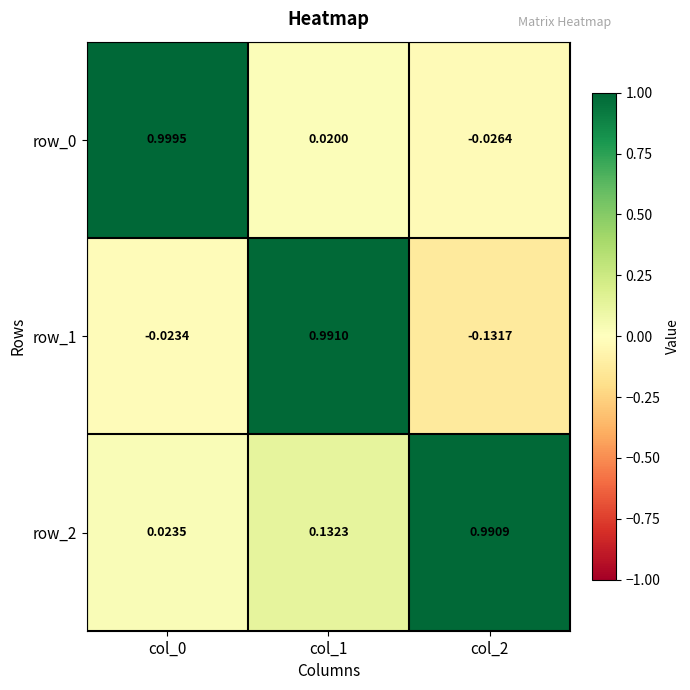

Rank the series by their maximum value, from highest to lowest.

row_0, row_1, row_2